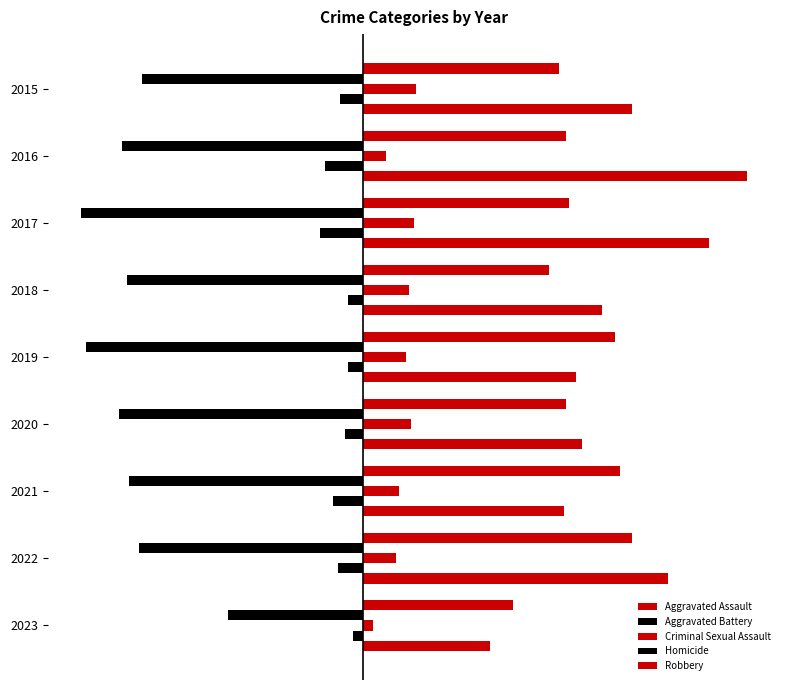

What is the greatest value displayed?

151